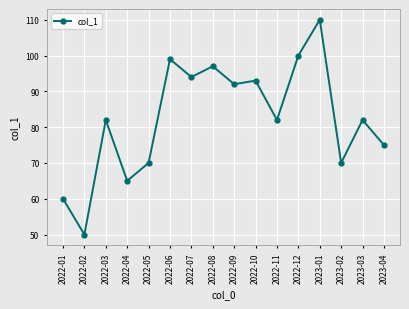

Reading left to right, what are all the values shown in this chart?

2022-01=60	2022-02=50	2022-03=82	2022-04=65	2022-05=70	2022-06=99	2022-07=94	2022-08=97	2022-09=92	2022-10=93	2022-11=82	2022-12=100	2023-01=110	2023-02=70	2023-03=82	2023-04=75